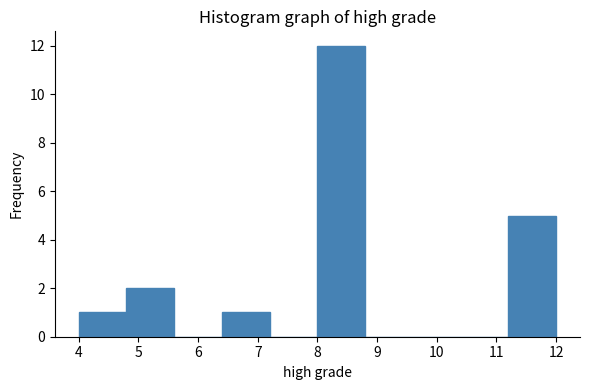

Reading left to right, list every bar in this chart as the range it spans on the x-axis followed by its height. The values are not printed on the chart, so give them approximately, as read against the axis.

4.0 to 4.8: 1
4.8 to 5.6: 2
5.6 to 6.4: 0
6.4 to 7.2: 1
7.2 to 8.0: 0
8.0 to 8.8: 12
8.8 to 9.6: 0
9.6 to 10.4: 0
10.4 to 11.2: 0
11.2 to 12.0: 5